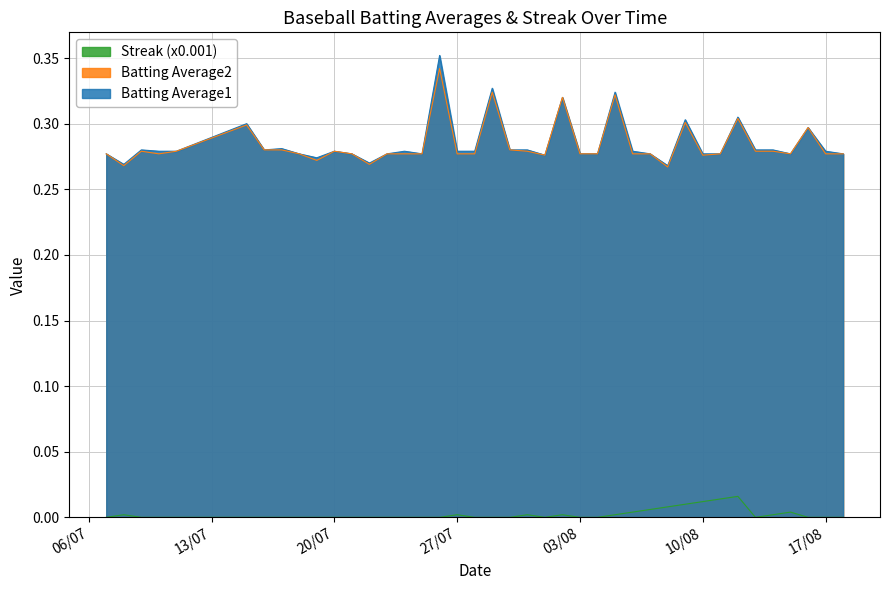

At 2010-07-15, list the series in order from smallest to largest.

Streak, Batting Average2, Batting Average1